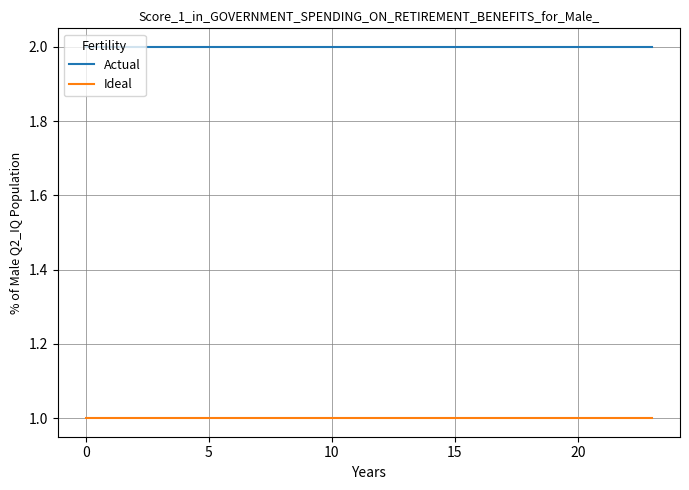

List the series in order of their peak value, lowest first.

Ideal, Actual